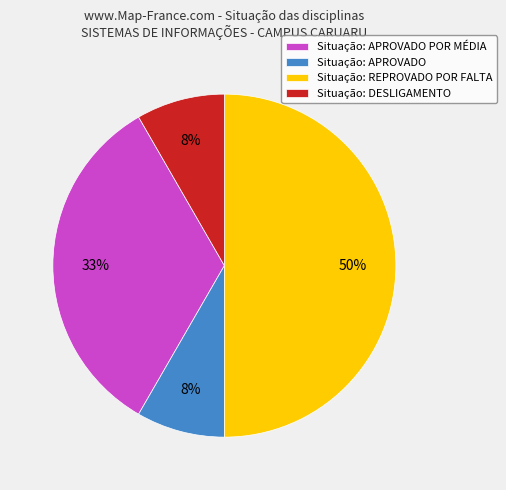

Is the sum of Situação: DESLIGAMENTO and Situação: REPROVADO POR FALTA greater than half?

Yes